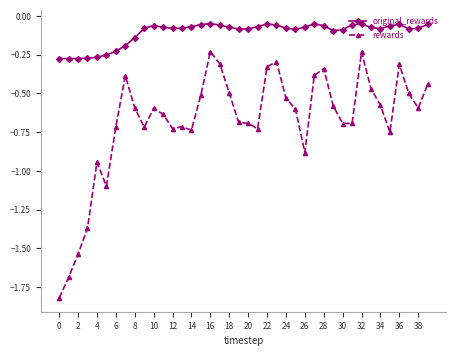

What is the difference between the maximum and second lowest values in the rewards series?

1.5